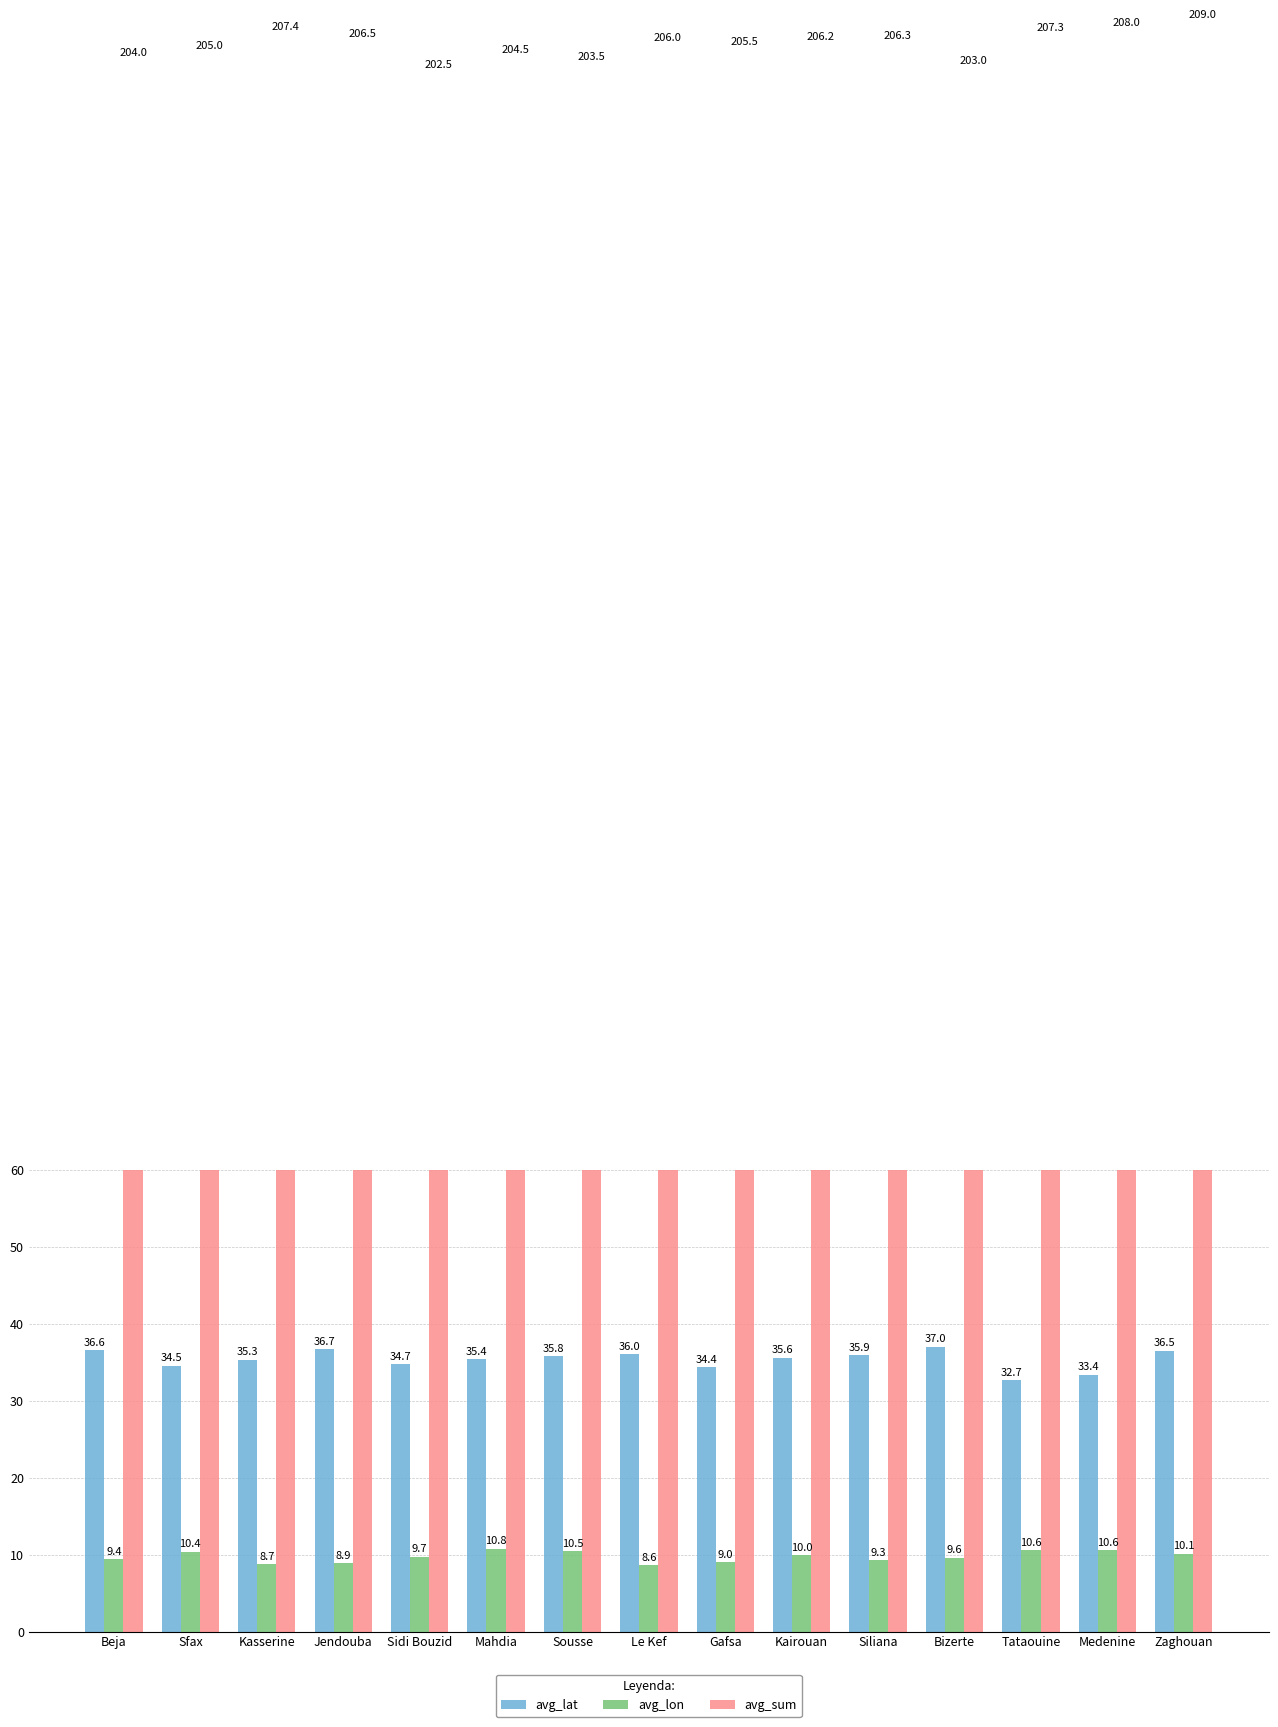

Which series changed the most between Gafsa and Kairouan?

avg_lat